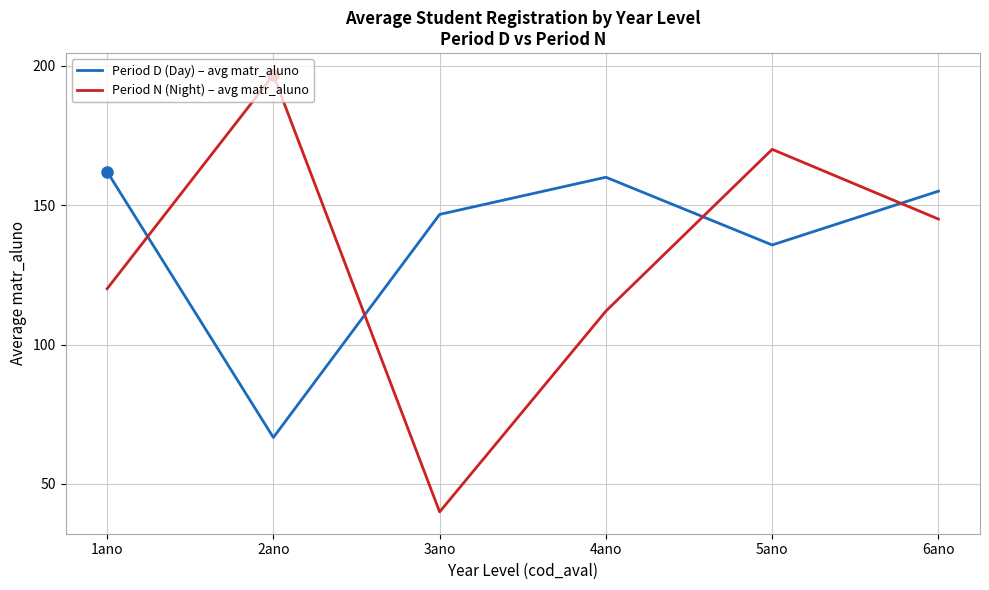

Where is the first local maximum for Period N (Night) – avg matr_aluno?

2ano